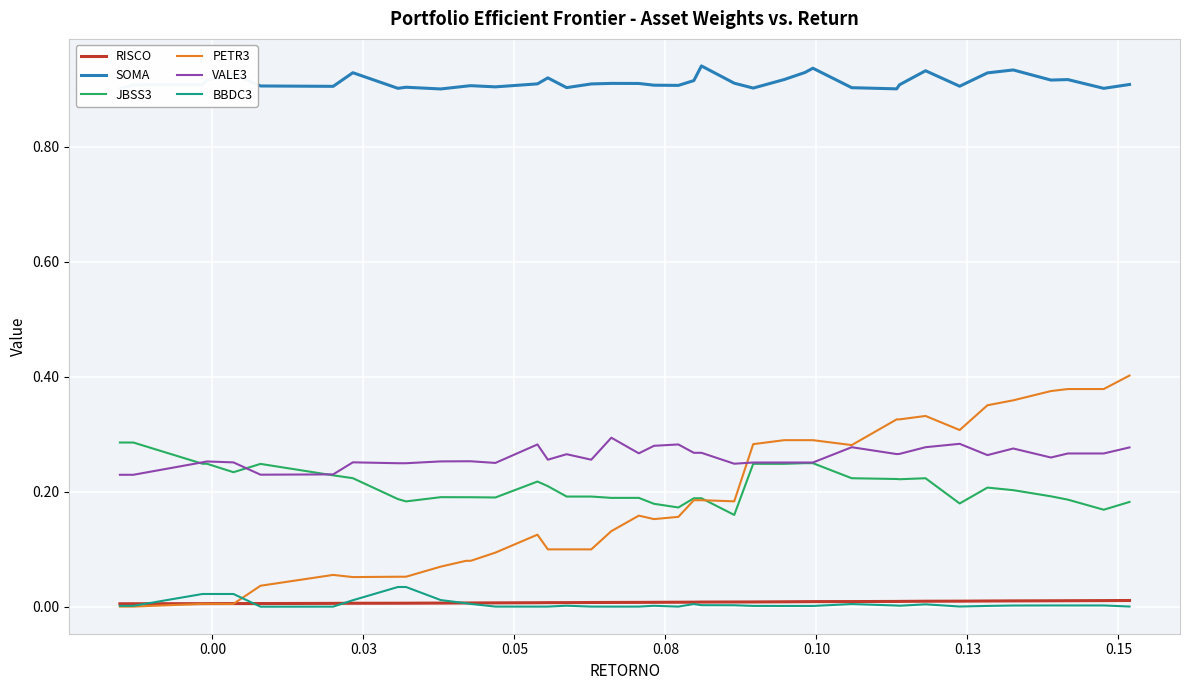

Which series has the largest range (max minus min)?

PETR3